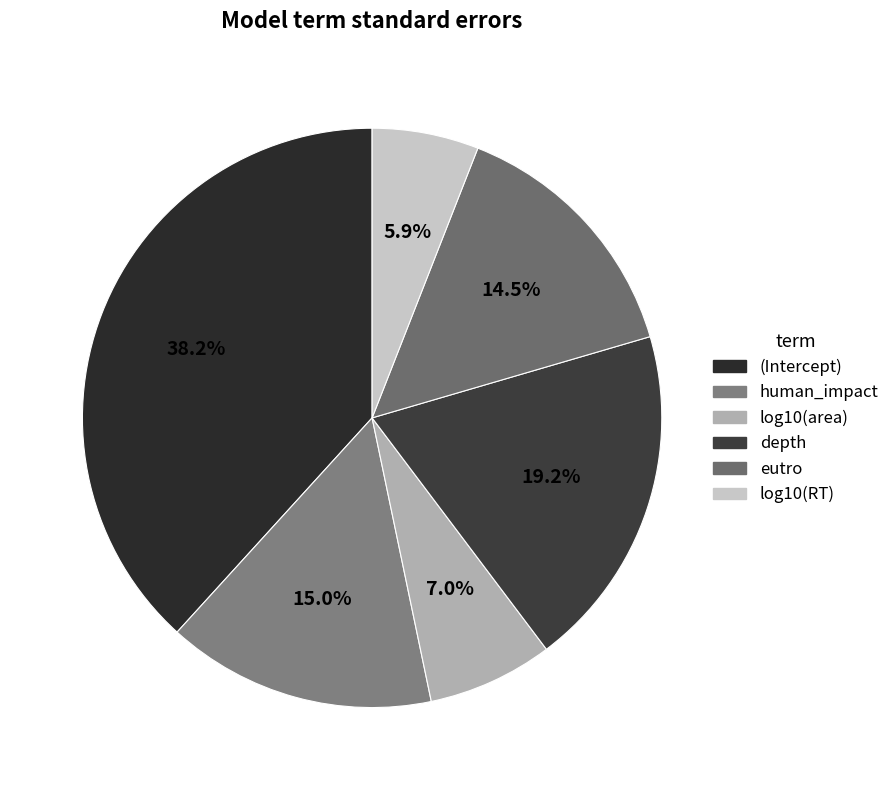

Rank the categories by value from lowest to highest.

log10(RT), log10(area), eutro, human_impact, depth, (Intercept)